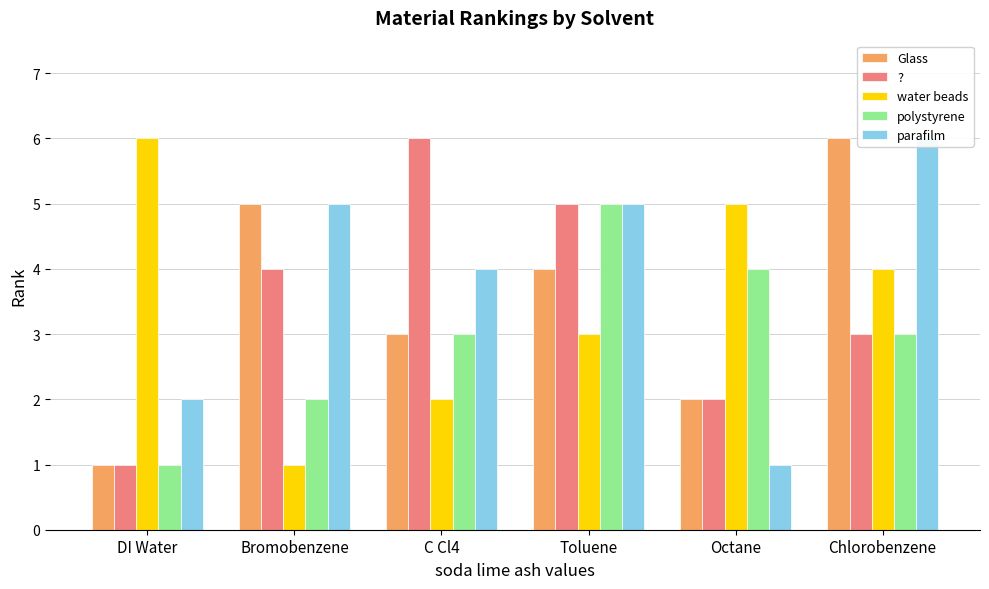

Does the chart contain stacked bars?

No